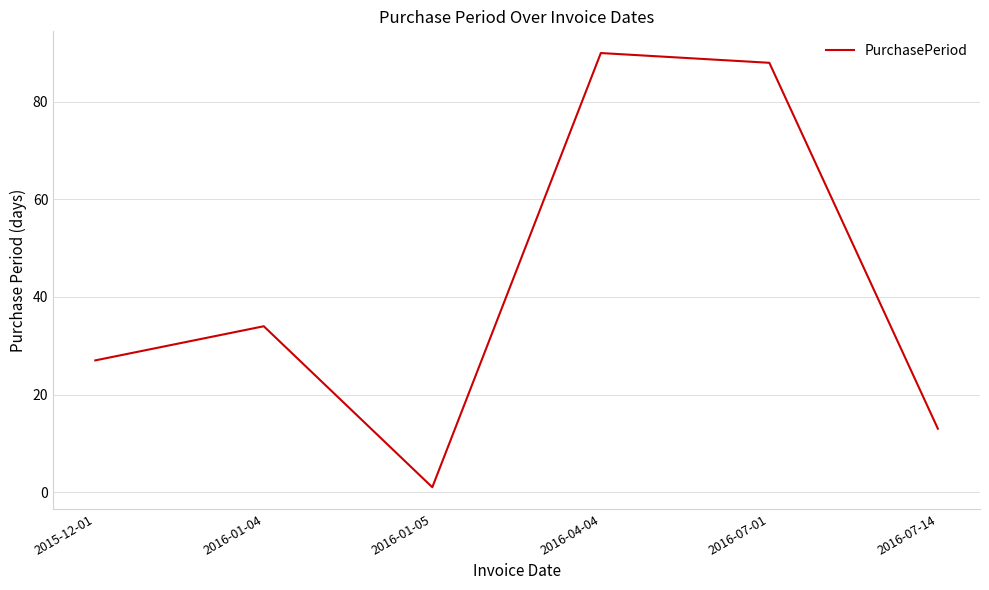

What position from the right is 2016-04-04?

3